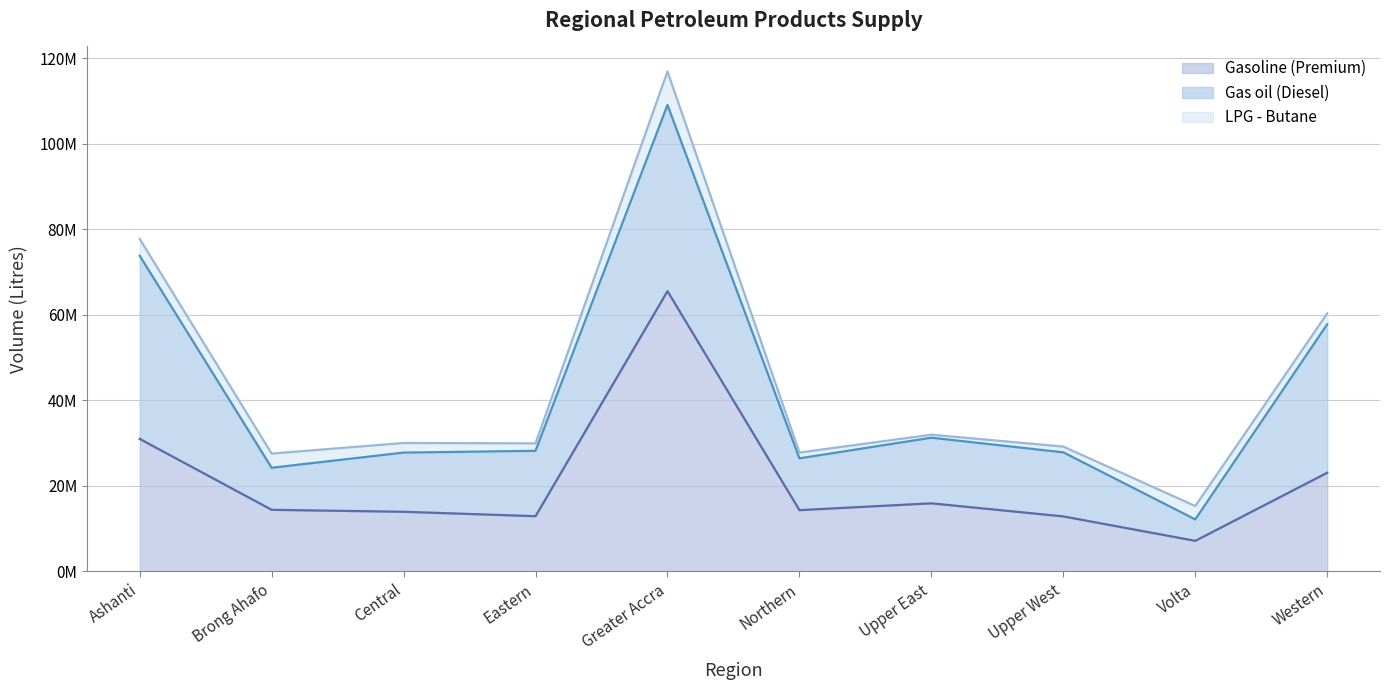

How many distinct data groups are displayed?

3